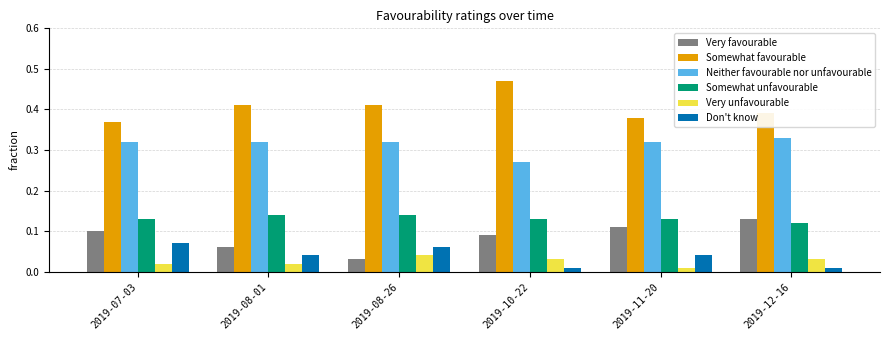

True or false: Somewhat unfavourable has a value of 0.2 at 2019-08-26.

False